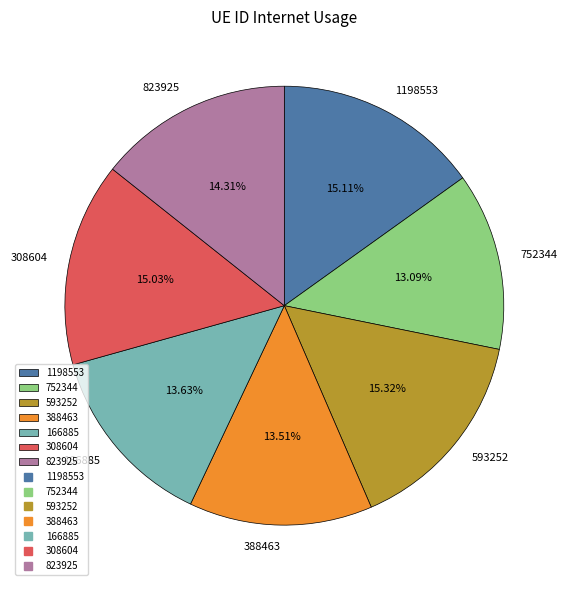

What percentage is the 308604 slice, to the nearest percent?

15%